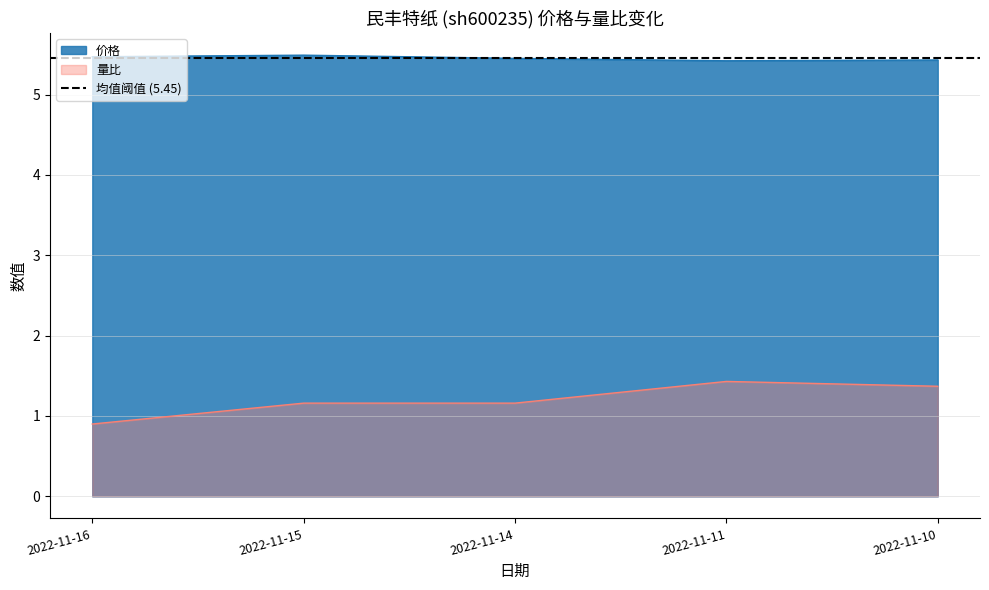

Reading right to left, list all the values displayed in this chart.

价格: 5.4	5.4	5.5	5.5	5.5
量比: 1.4	1.4	1.2	1.2	0.9